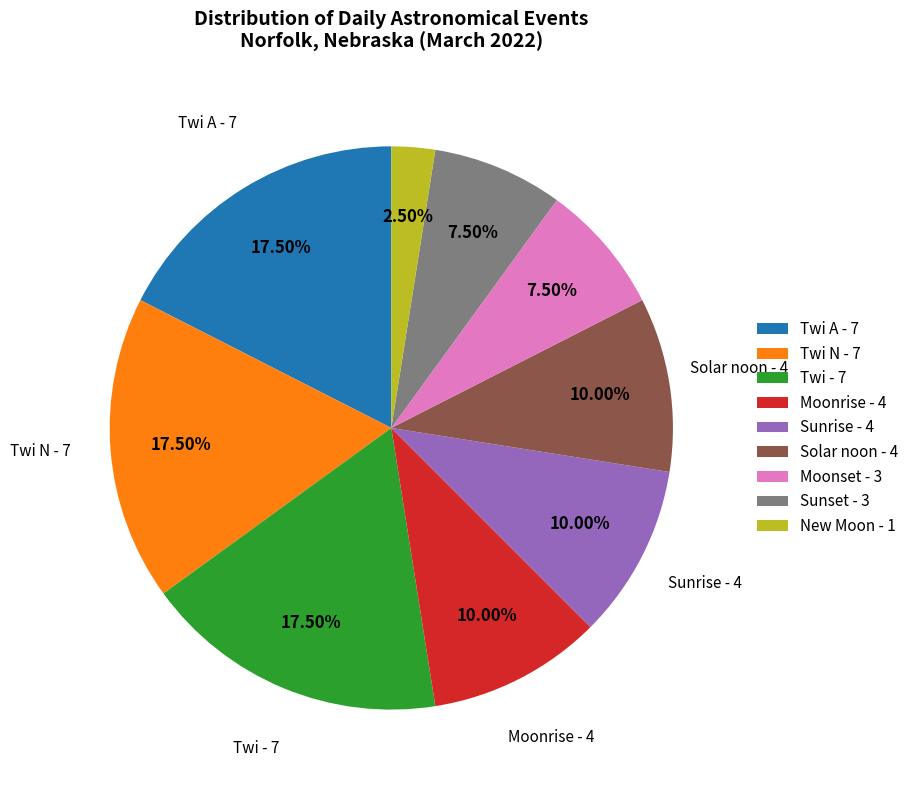

Does any single category account for the majority?

No